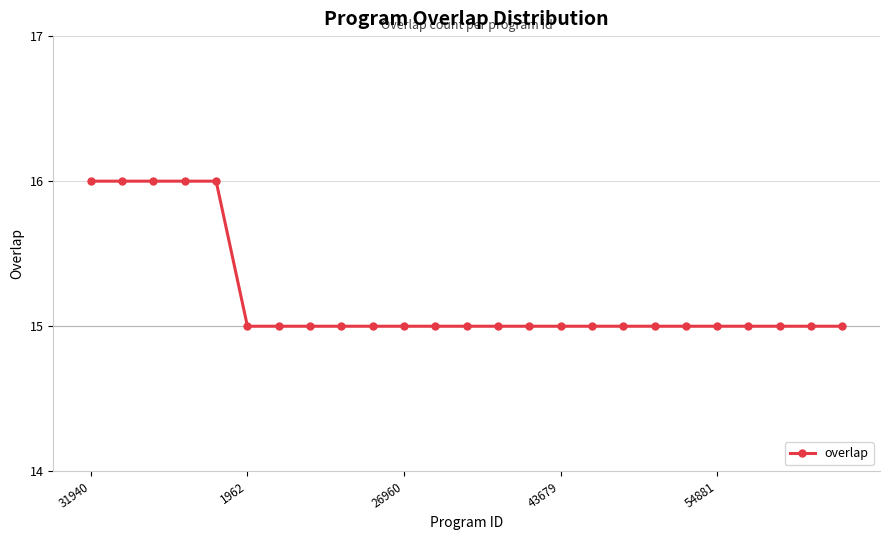

Reading right to left, extract all data points from this chart.

15	15	15	15	15	15	15	15	15	15	15	15	15	15	15	15	15	15	15	15	16	16	16	16	16